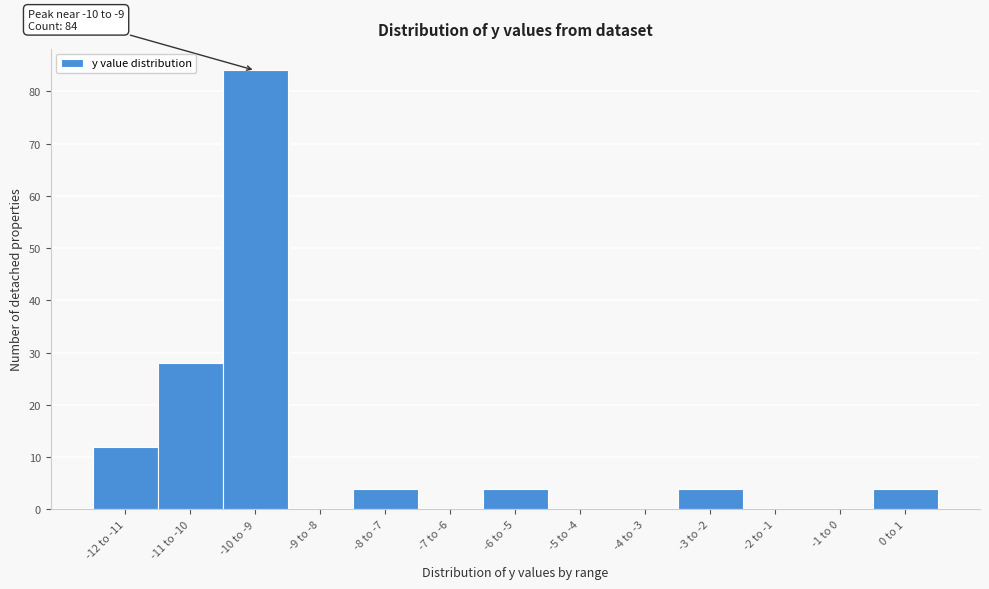

Reading left to right, list all the values displayed in this chart.

-12 to -11=12	-11 to -10=28	-10 to -9=84	-9 to -8=0	-8 to -7=4	-7 to -6=0	-6 to -5=4	-5 to -4=0	-4 to -3=0	-3 to -2=4	-2 to -1=0	-1 to 0=0	0 to 1=4